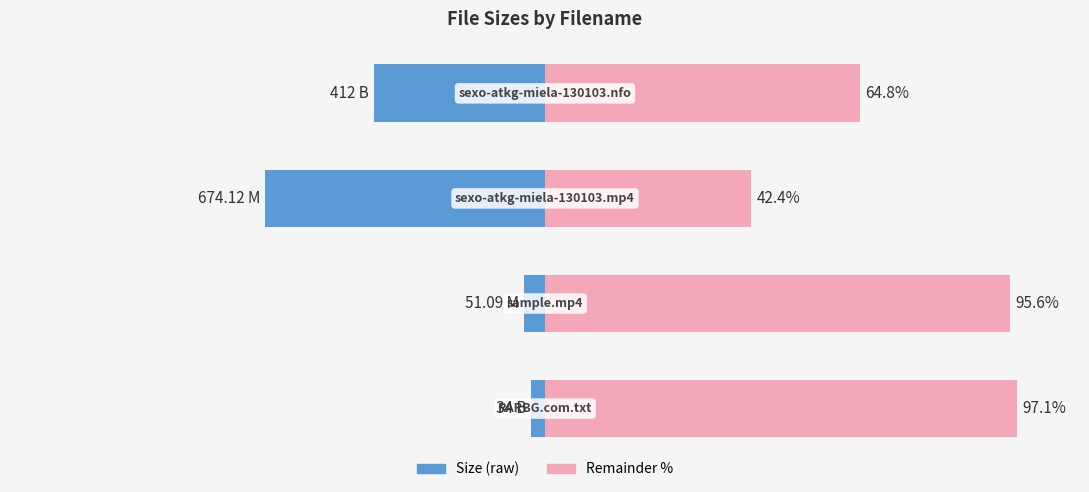

Reading right to left, transcribe all the data shown in this chart.

Size ratio: 3=-35.2	2=-57.6	1=-4.4	0=-2.9
Remainder ratio: 3=64.8	2=42.4	1=95.6	0=97.1